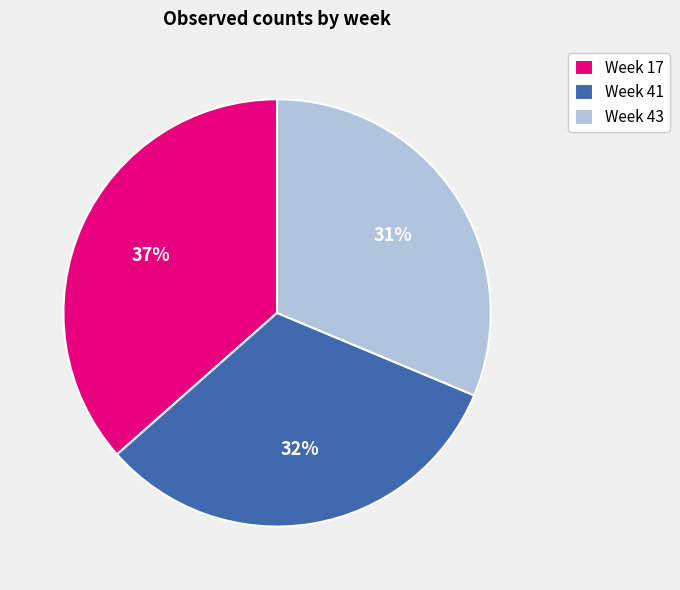

Count the number of slices in the pie.

3